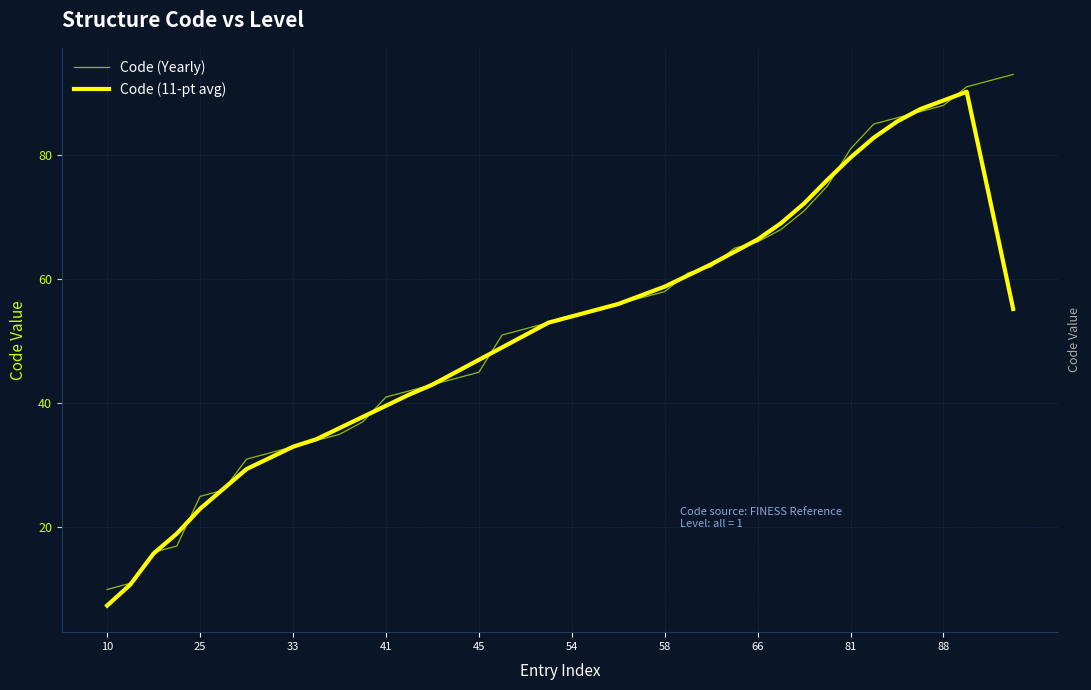

What is the highest value of the Code (Yearly) series?

93.0